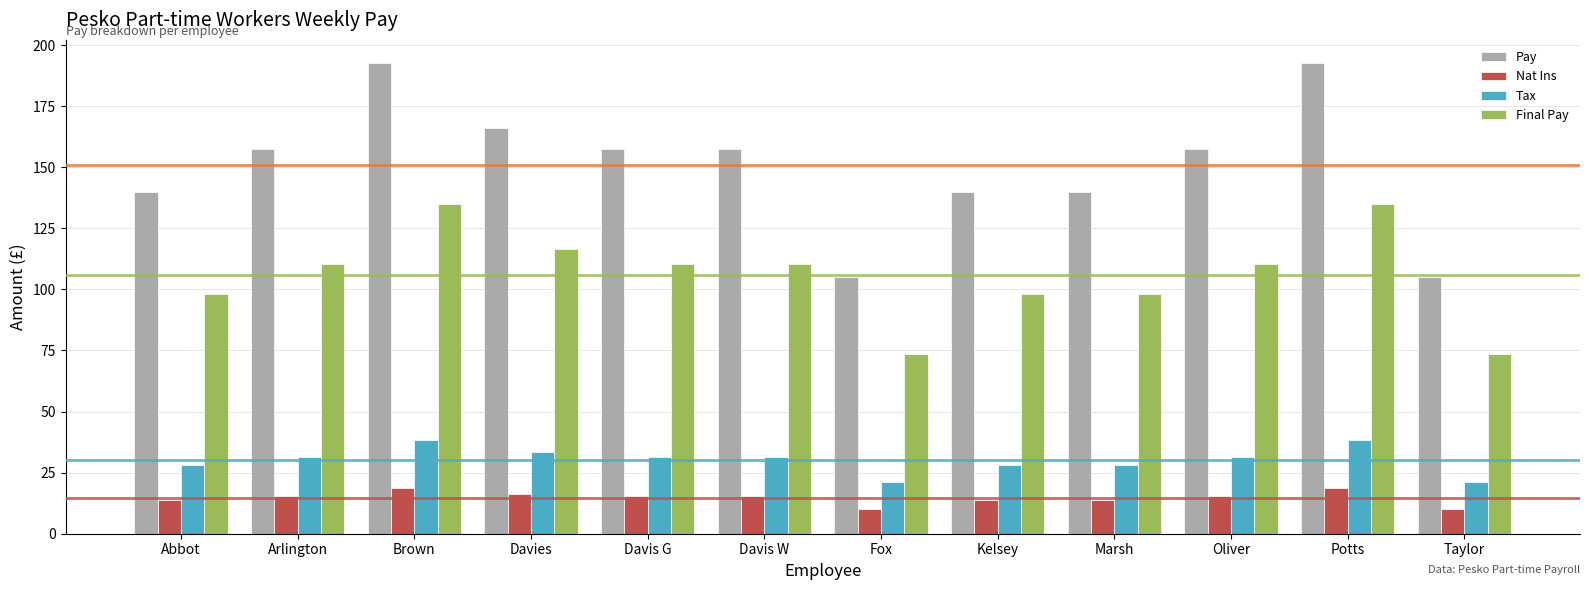

List the series in order of their peak value, highest first.

Pay, Final Pay, Tax, Nat Ins